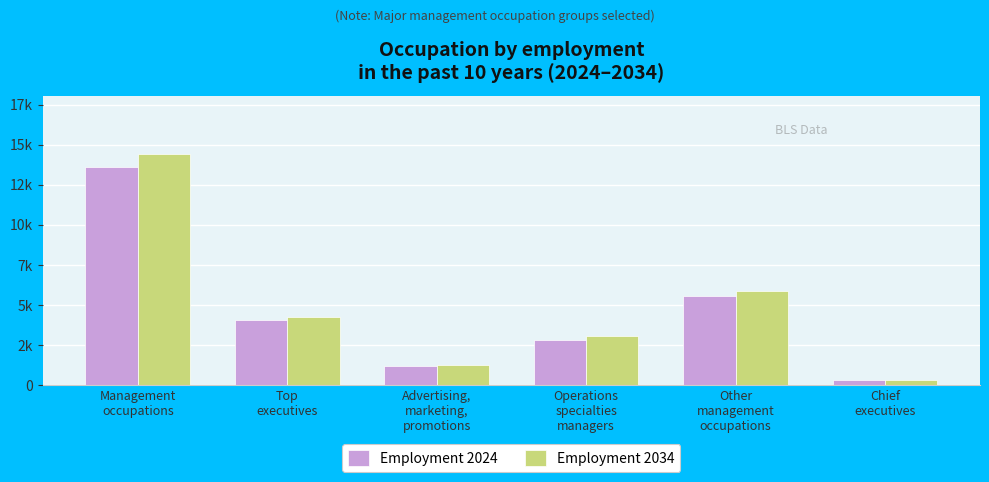

What is the sum of the Employment 2034 values at Other
management
occupations and Top
executives?

10125.2